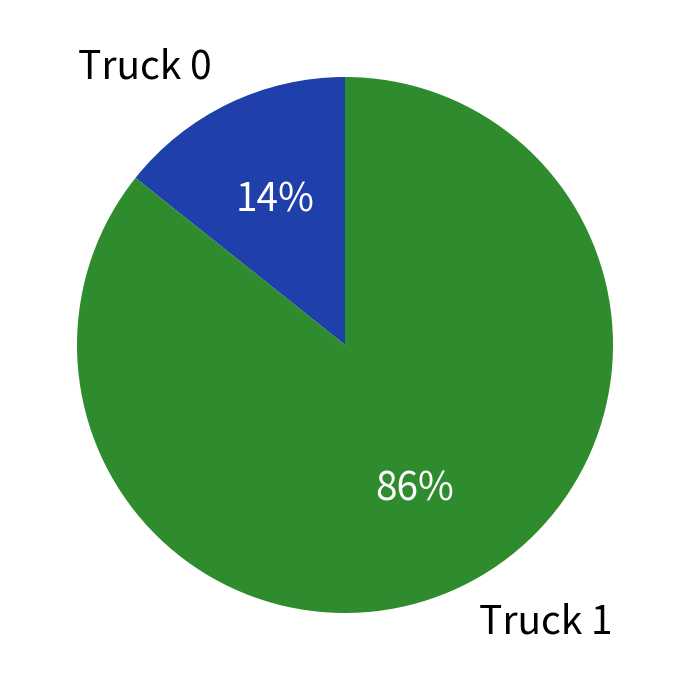

Which category has the smallest portion of the pie?

Truck 0